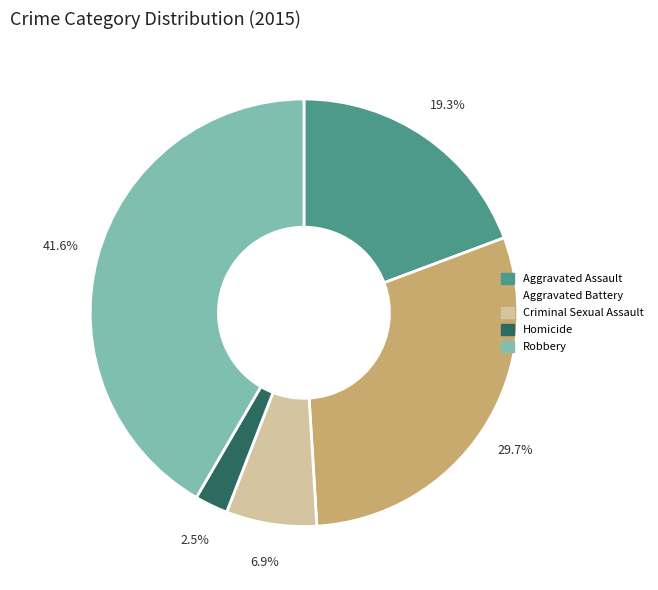

Which has a higher value, Criminal Sexual Assault or Robbery?

Robbery